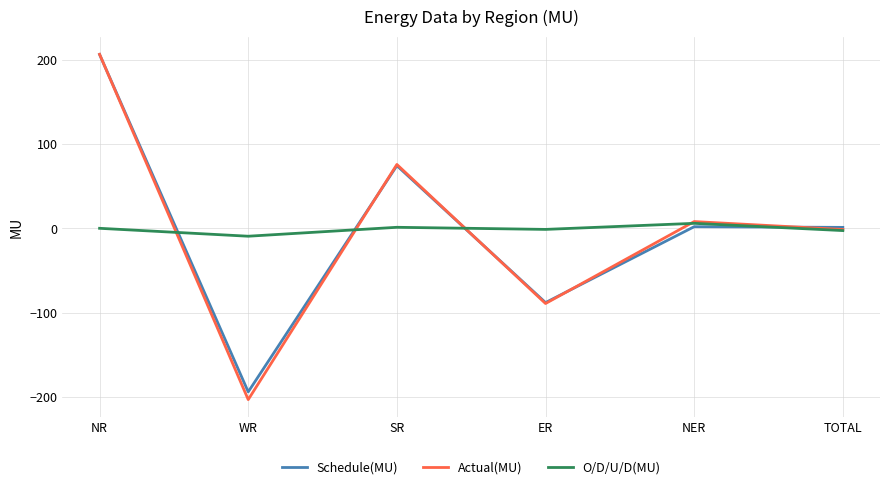

Which series ends up on top after the final intersection of O/D/U/D(MU) and Schedule(MU)?

Schedule(MU)